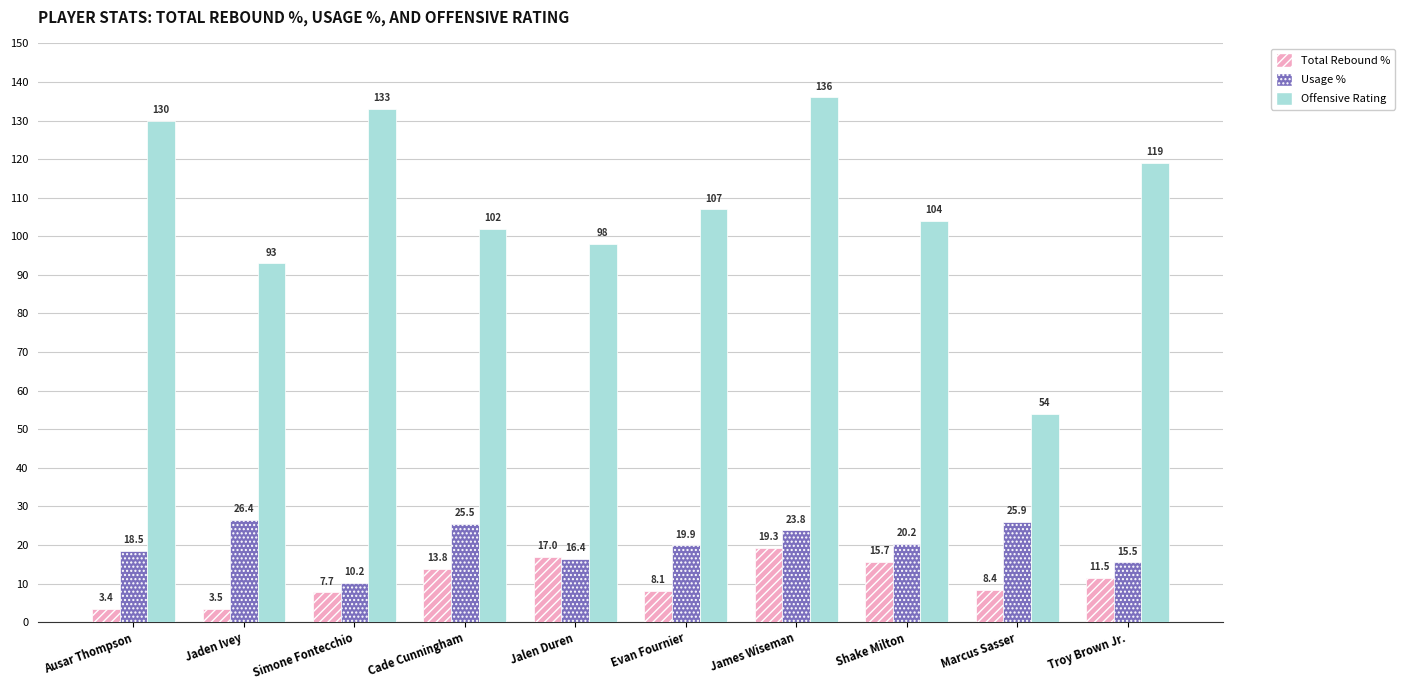

What is the label of the 6th bar from the left?

Evan Fournier